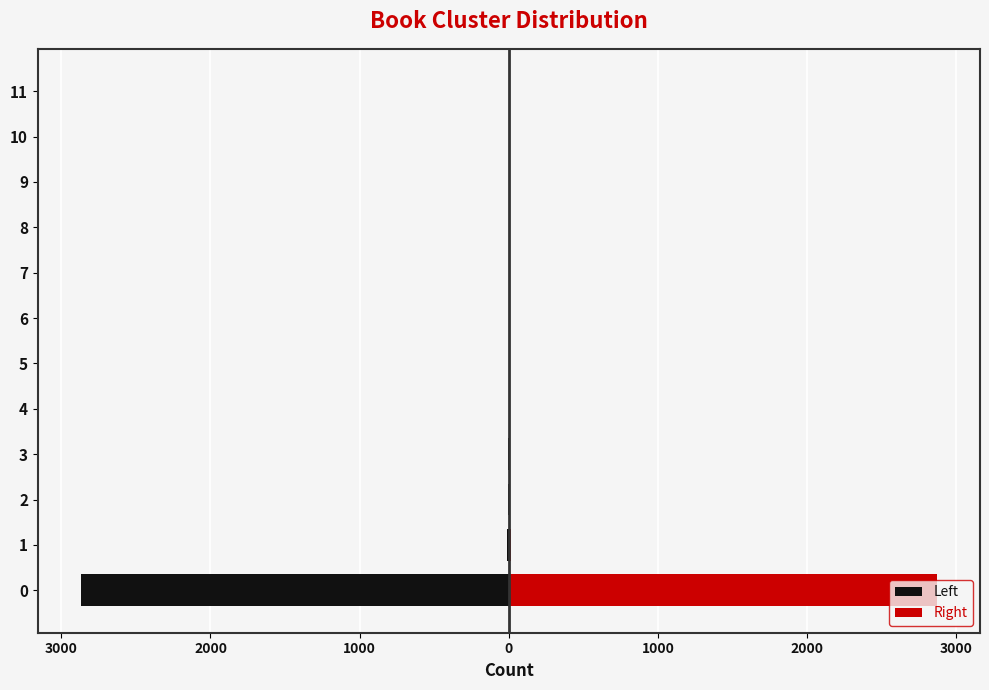

The Left series shows -2 at 4. True or false?

False